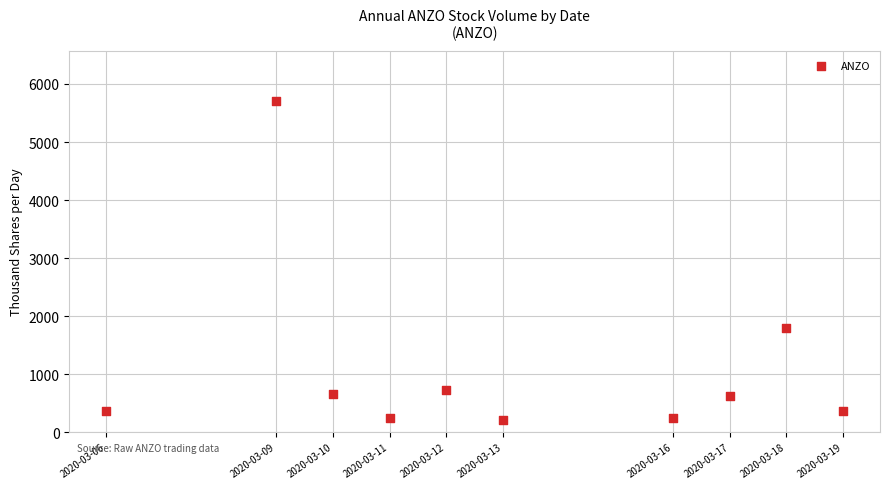

What Y value in the scatter plot is closest to 2959?

1796.5